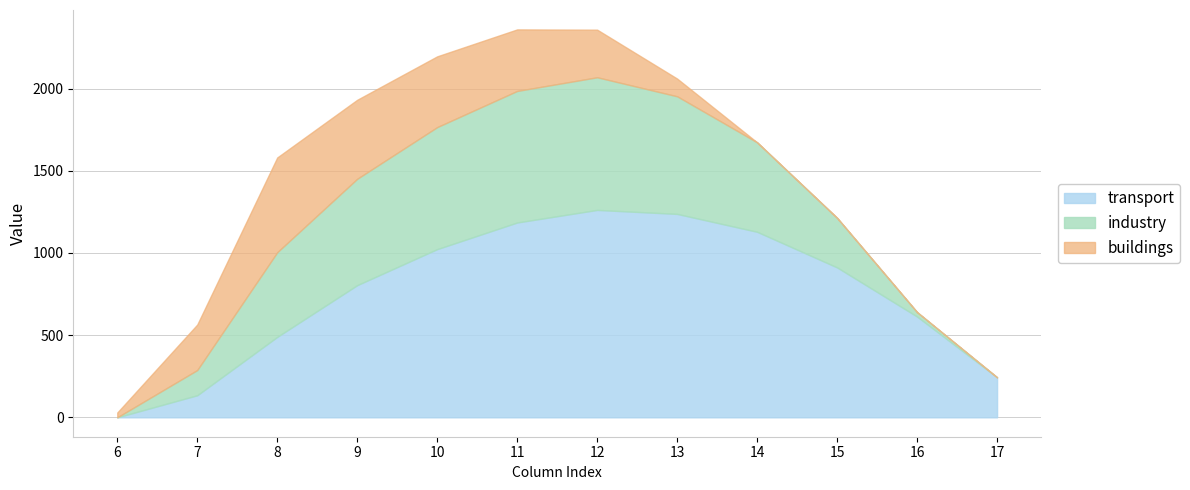

What is the maximum value for transport?

1261.6